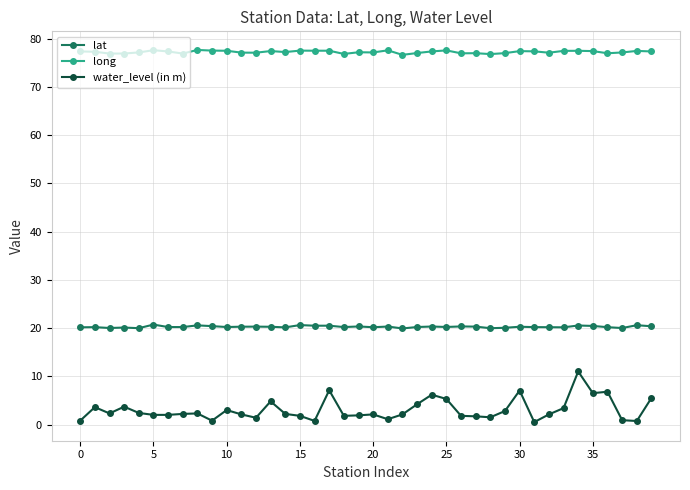

What is the sum of all lat values?

810.4